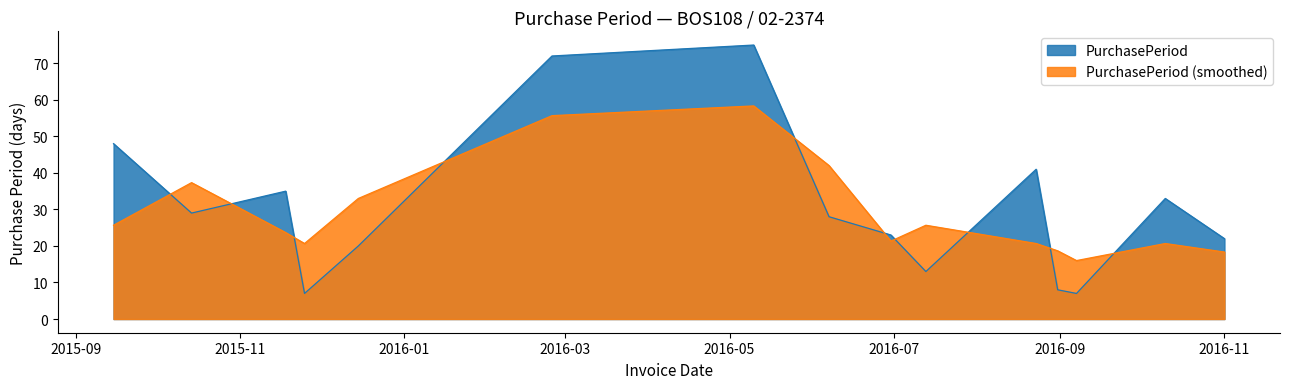

What position from the right is 2015-09-15?

15